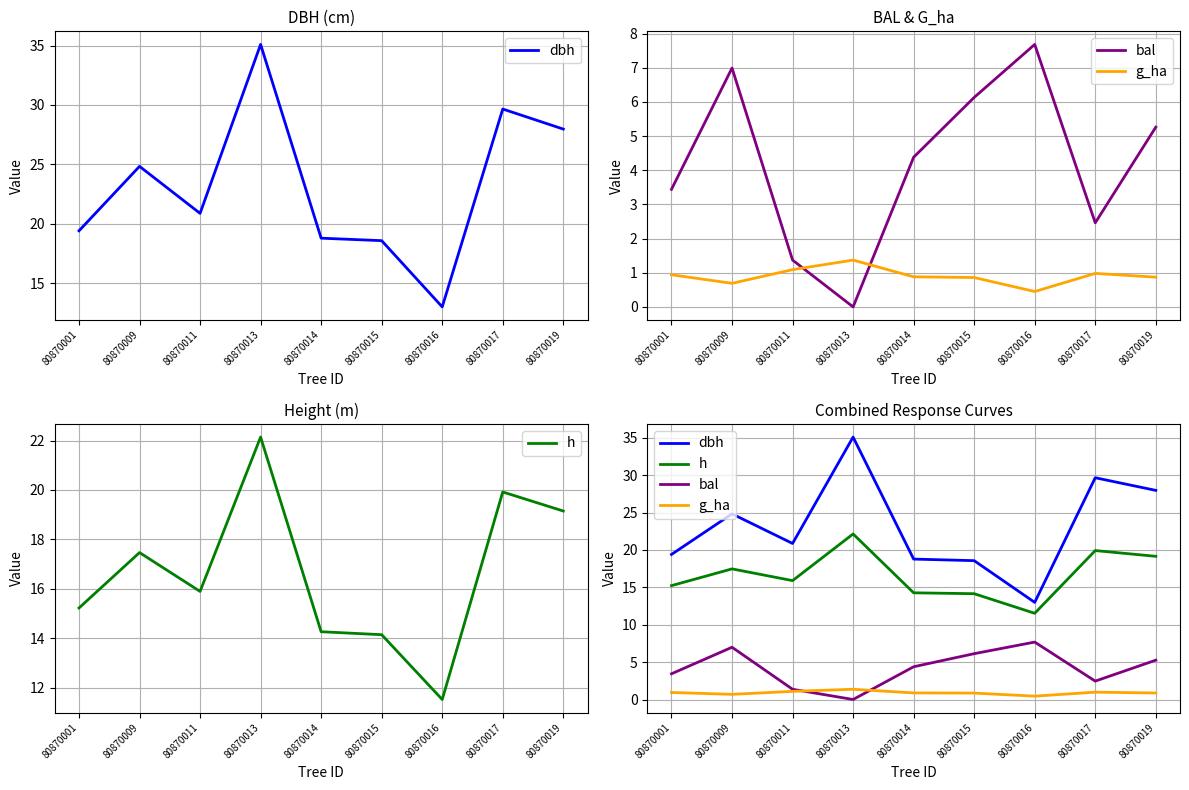

Count the number of categories in the chart.

9